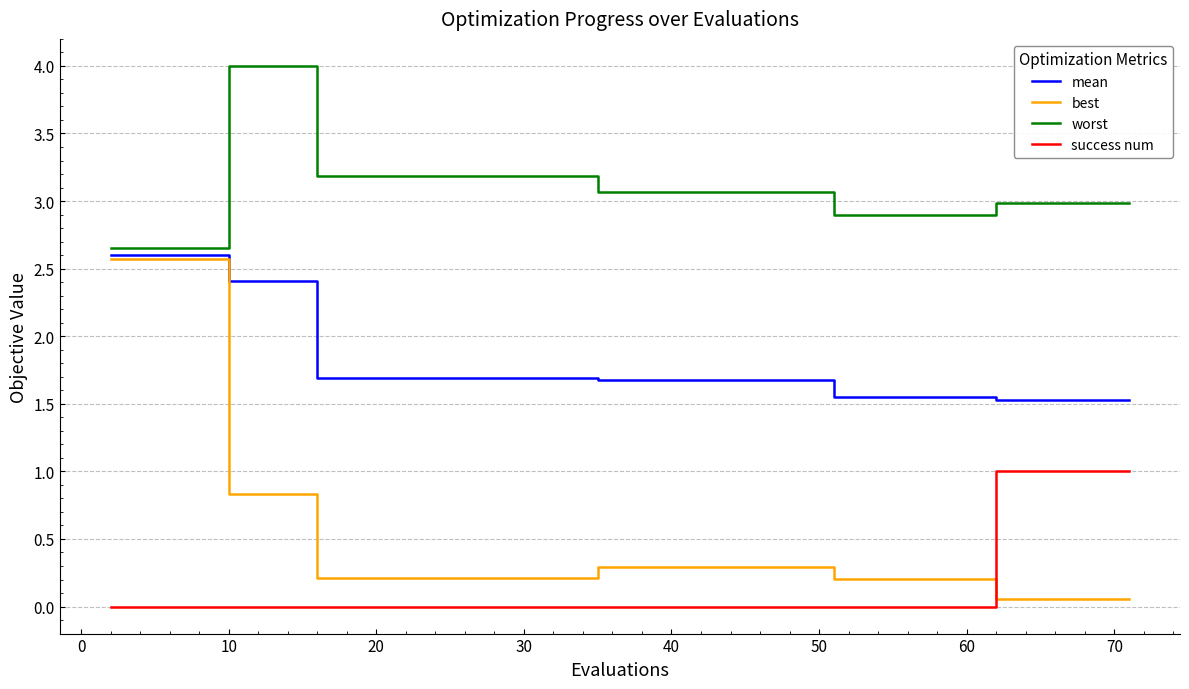

True or false: success num and mean cross at least once.

False